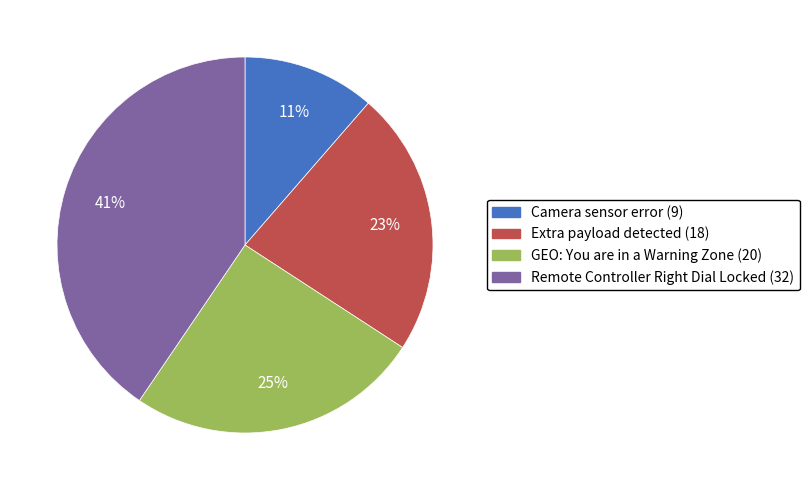

Is the sum of Extra payload detected and Camera sensor error greater than half?

No